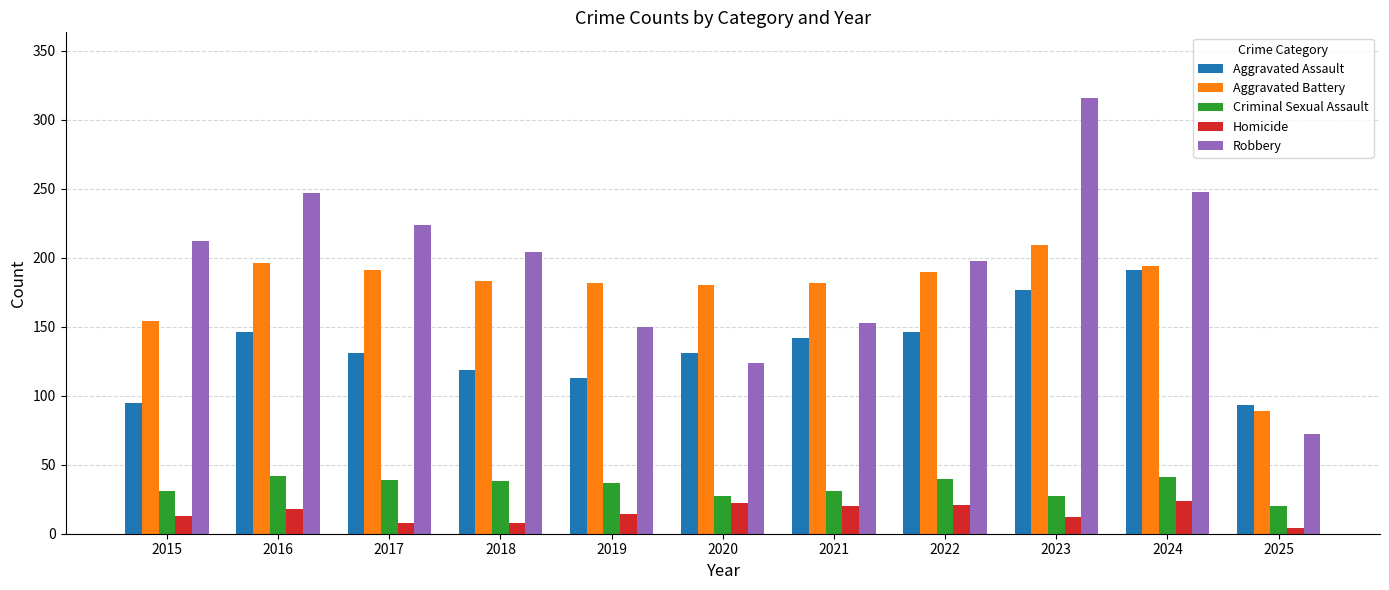

What is the average value of the Aggravated Battery series?

177